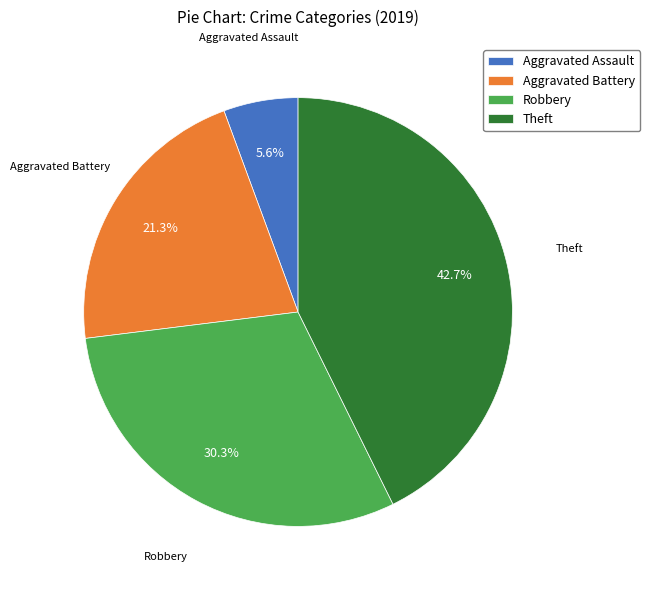

To the nearest percent, what portion does Aggravated Battery represent?

21%